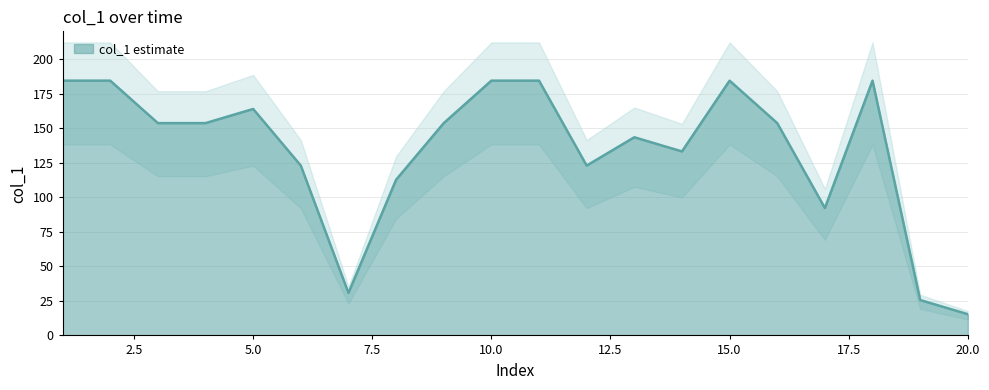

Does the chart have visible grid lines?

Yes